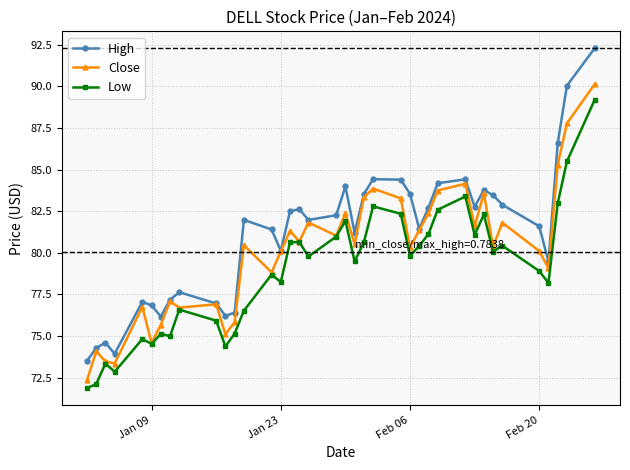

What is the sum of all Low values?

3000.3